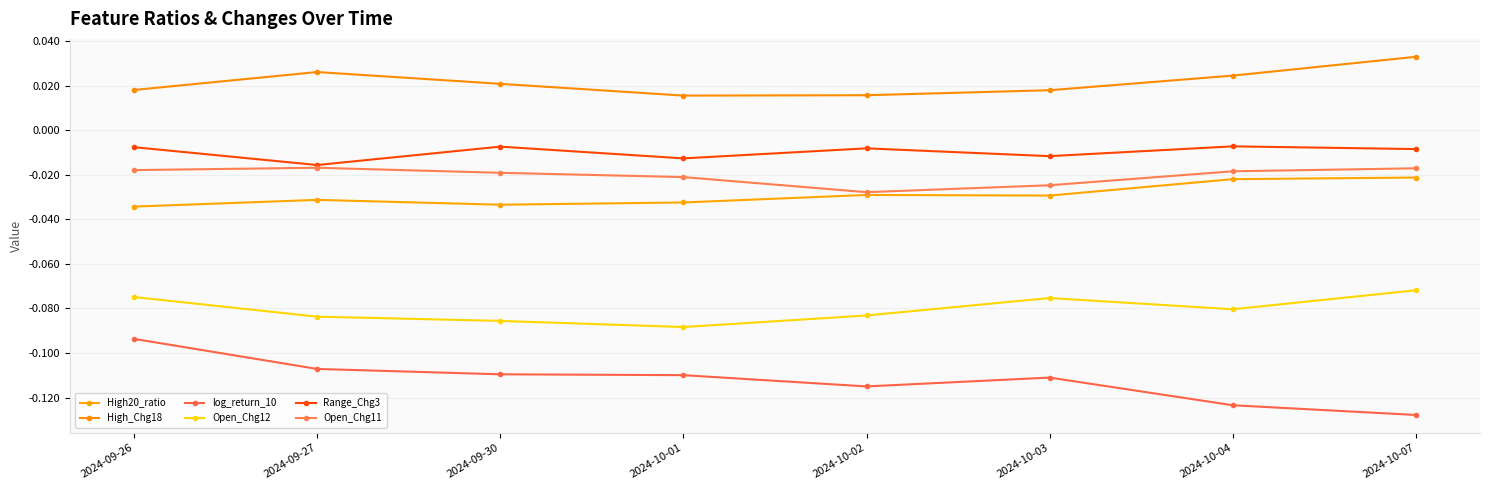

The value of High20_ratio at 2024-10-01 is -0.0. True or false?

True